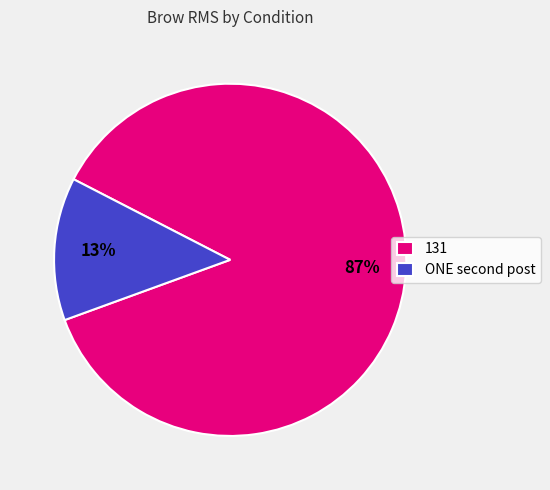

Is it true that 131 is 78% of the pie?

False